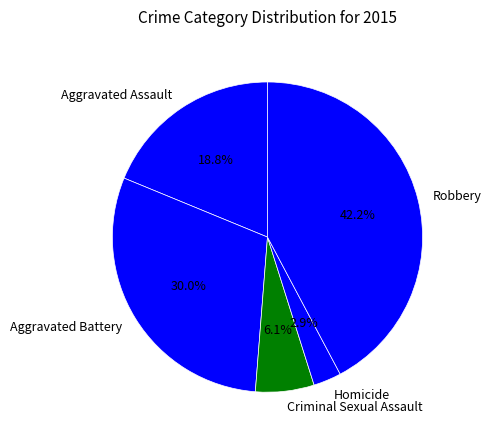

Does Homicide represent more than half of the total?

No